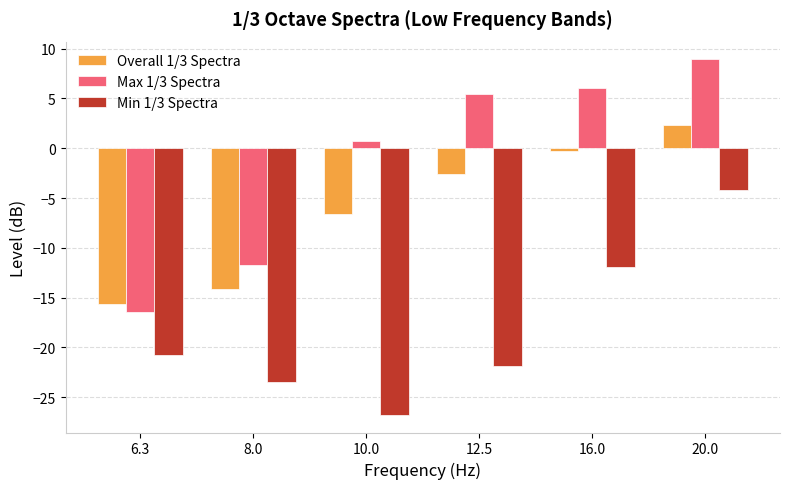

What is the difference between the Max 1/3 Spectra values at 10.0 and 12.5?

4.7